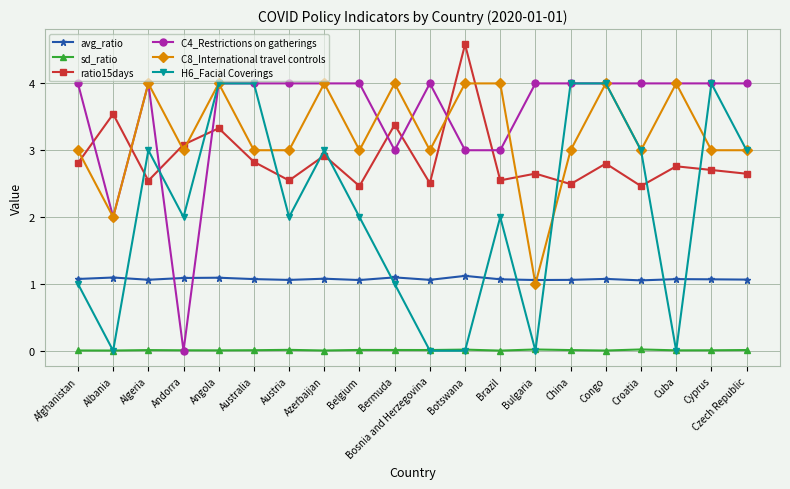

Which series has the largest total across all categories?

C4_Restrictions on gatherings